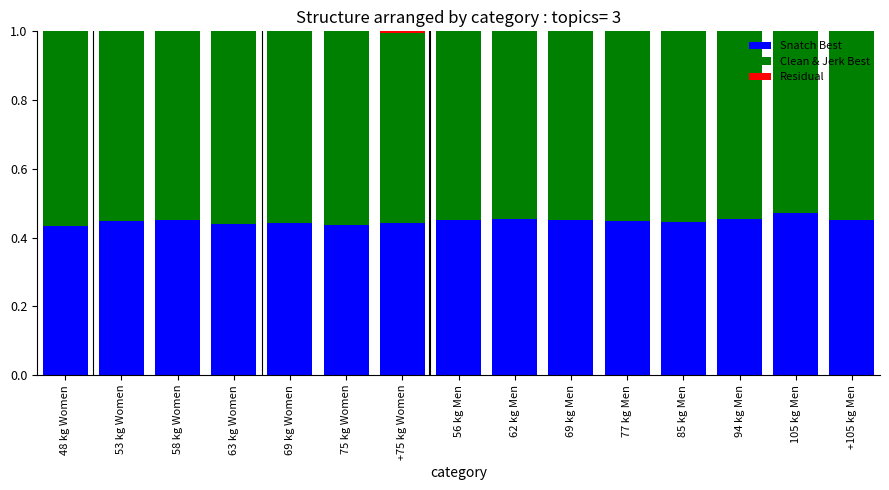

At which category is the sum across all series the highest?

53 kg Women